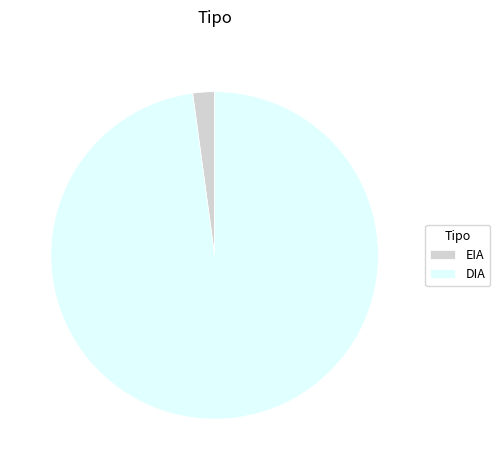

How many slices are in this pie chart?

2